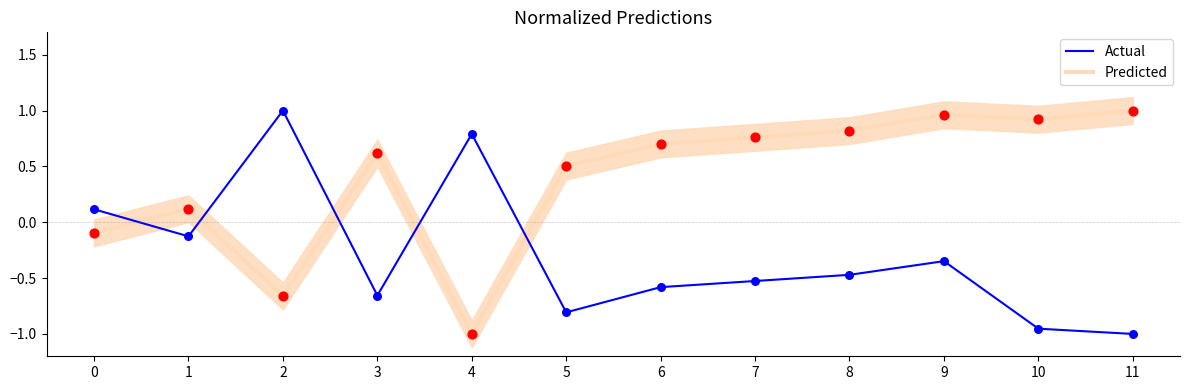

What are all the series names shown in the legend?

Predicted, Actual